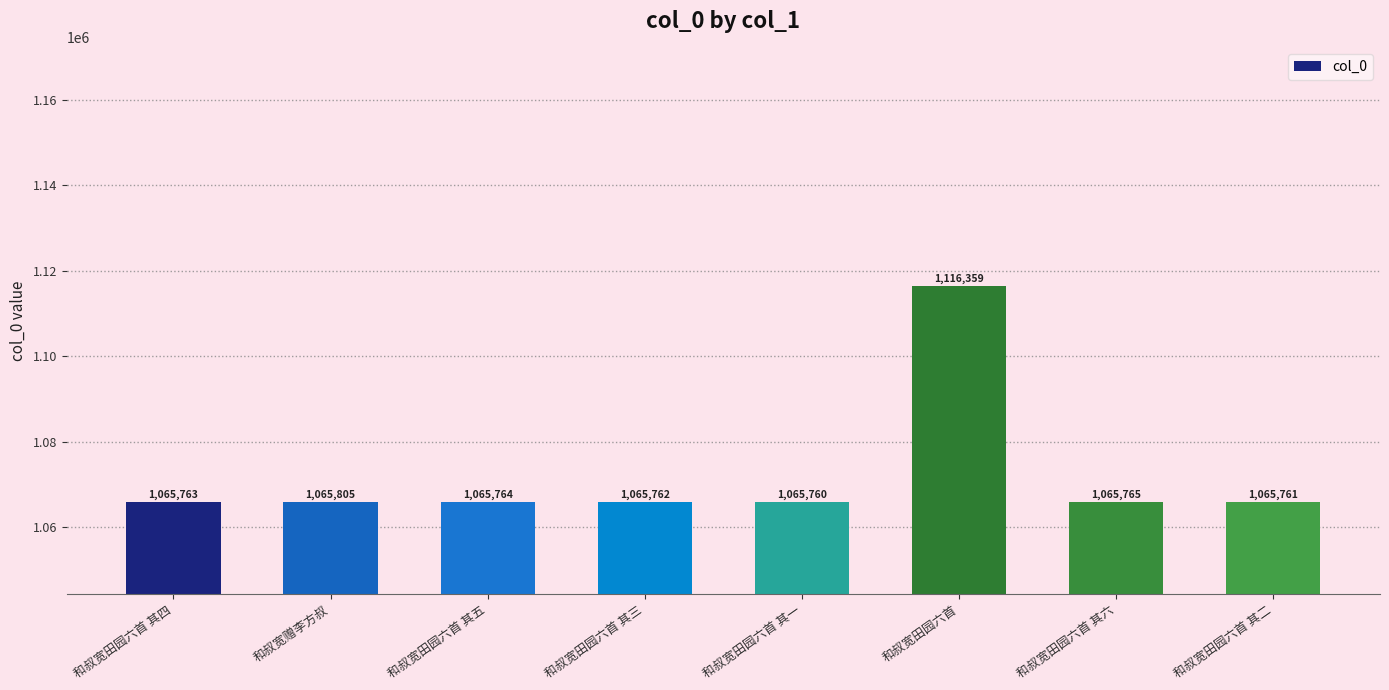

What is the value of the 2nd bar from the left?

1065805